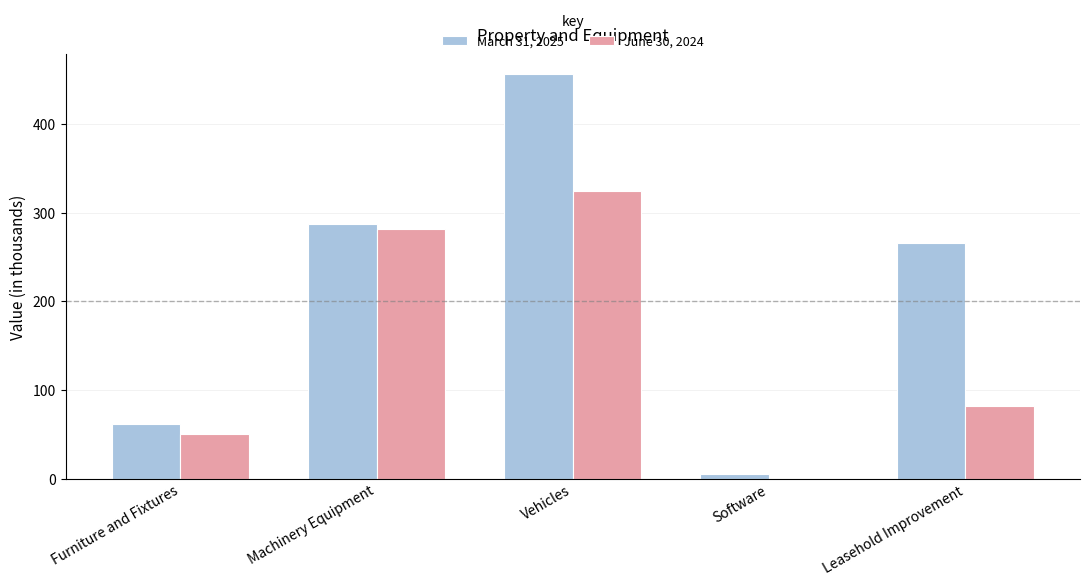

What is the difference between the June 30, 2024 values at Leasehold Improvement and Machinery Equipment?

199.2